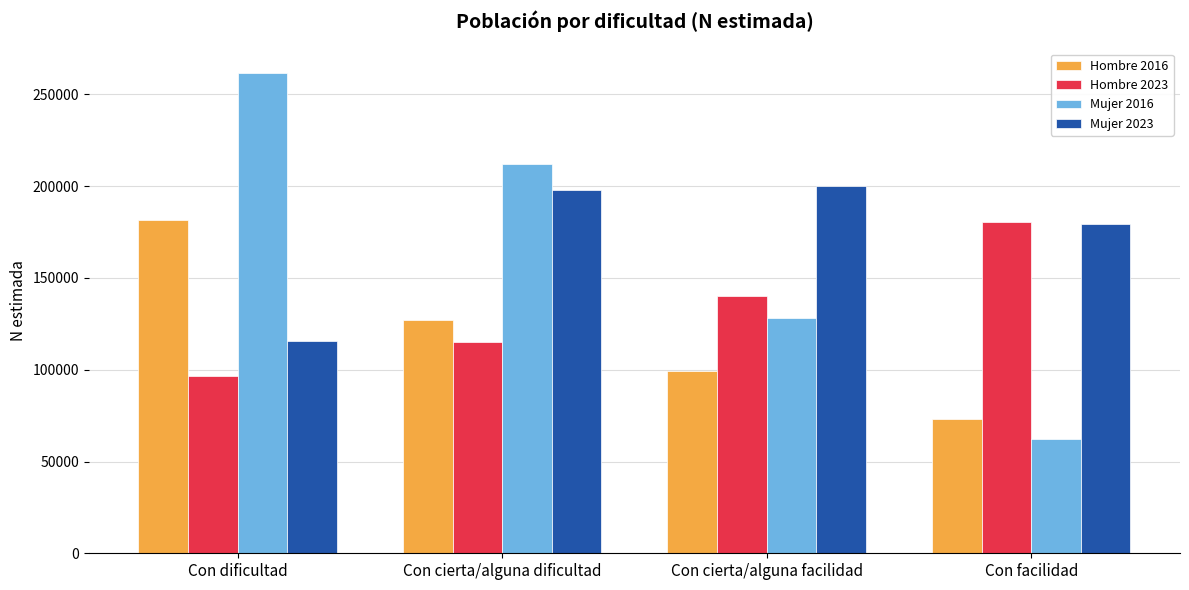

What is the sum of the Mujer 2023 values at Con dificultad and Con facilidad?

295001